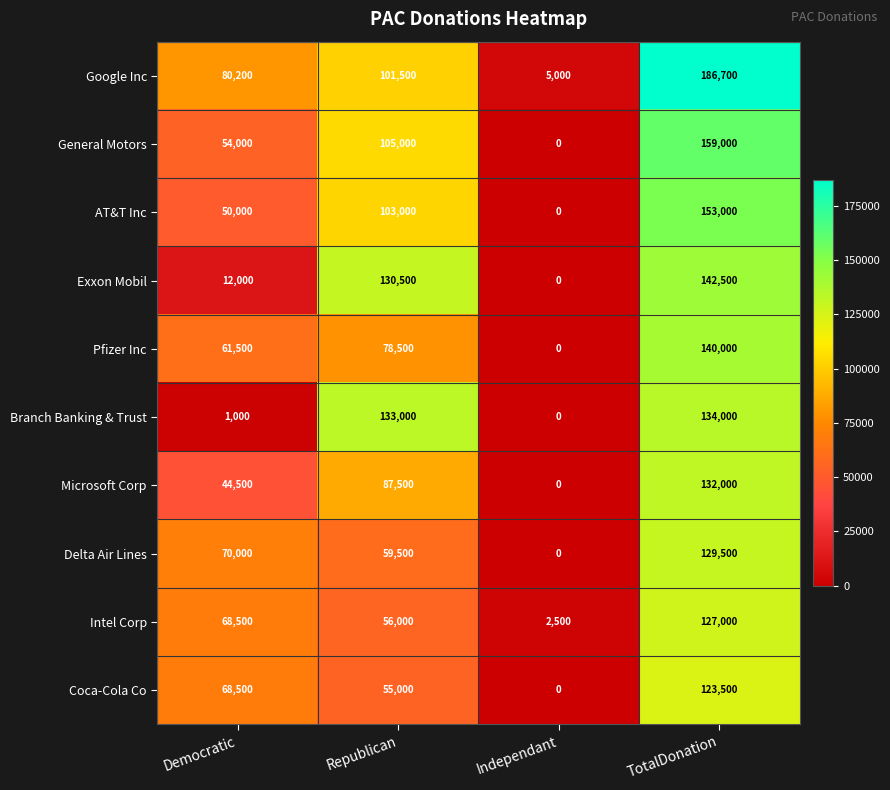

What is the average value of the Microsoft Corp series?

66000